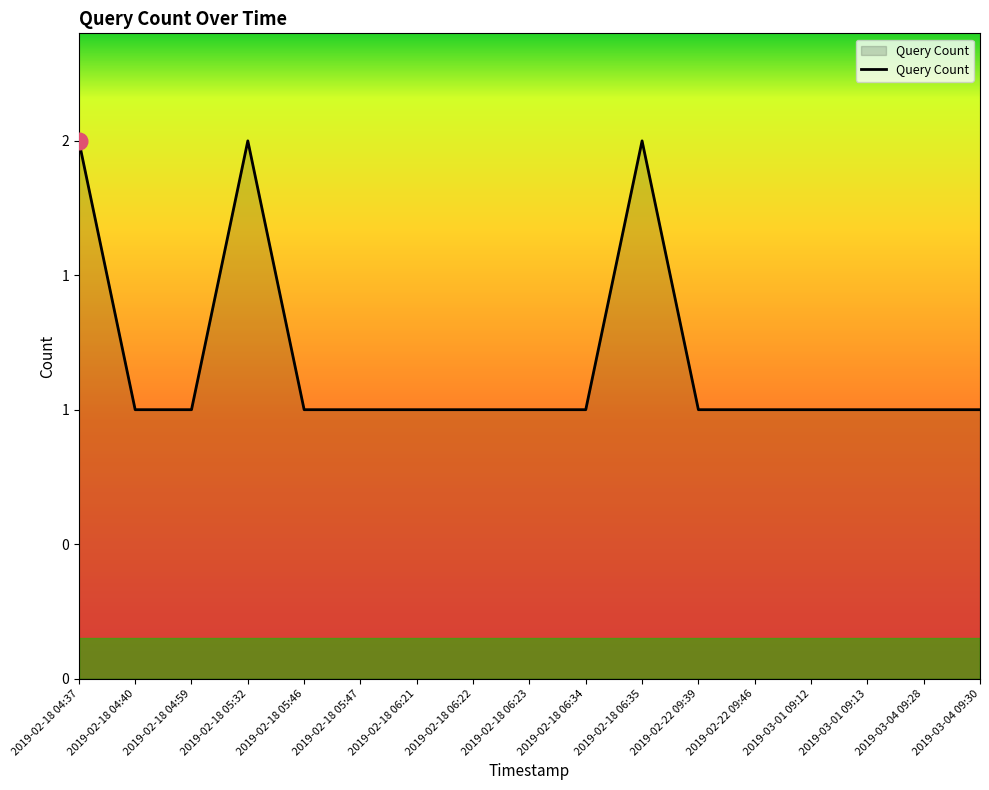

How many interior local peaks (higher than both neighbors) does the data have?

2